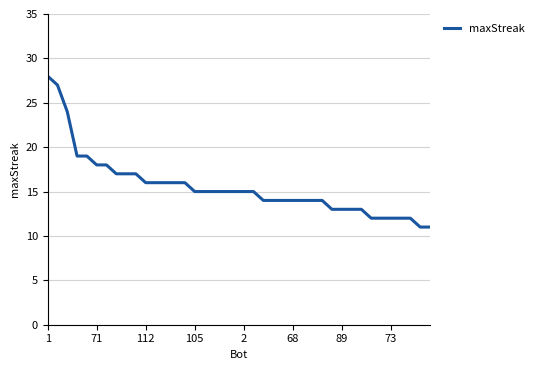

How many distinct data groups are displayed?

1